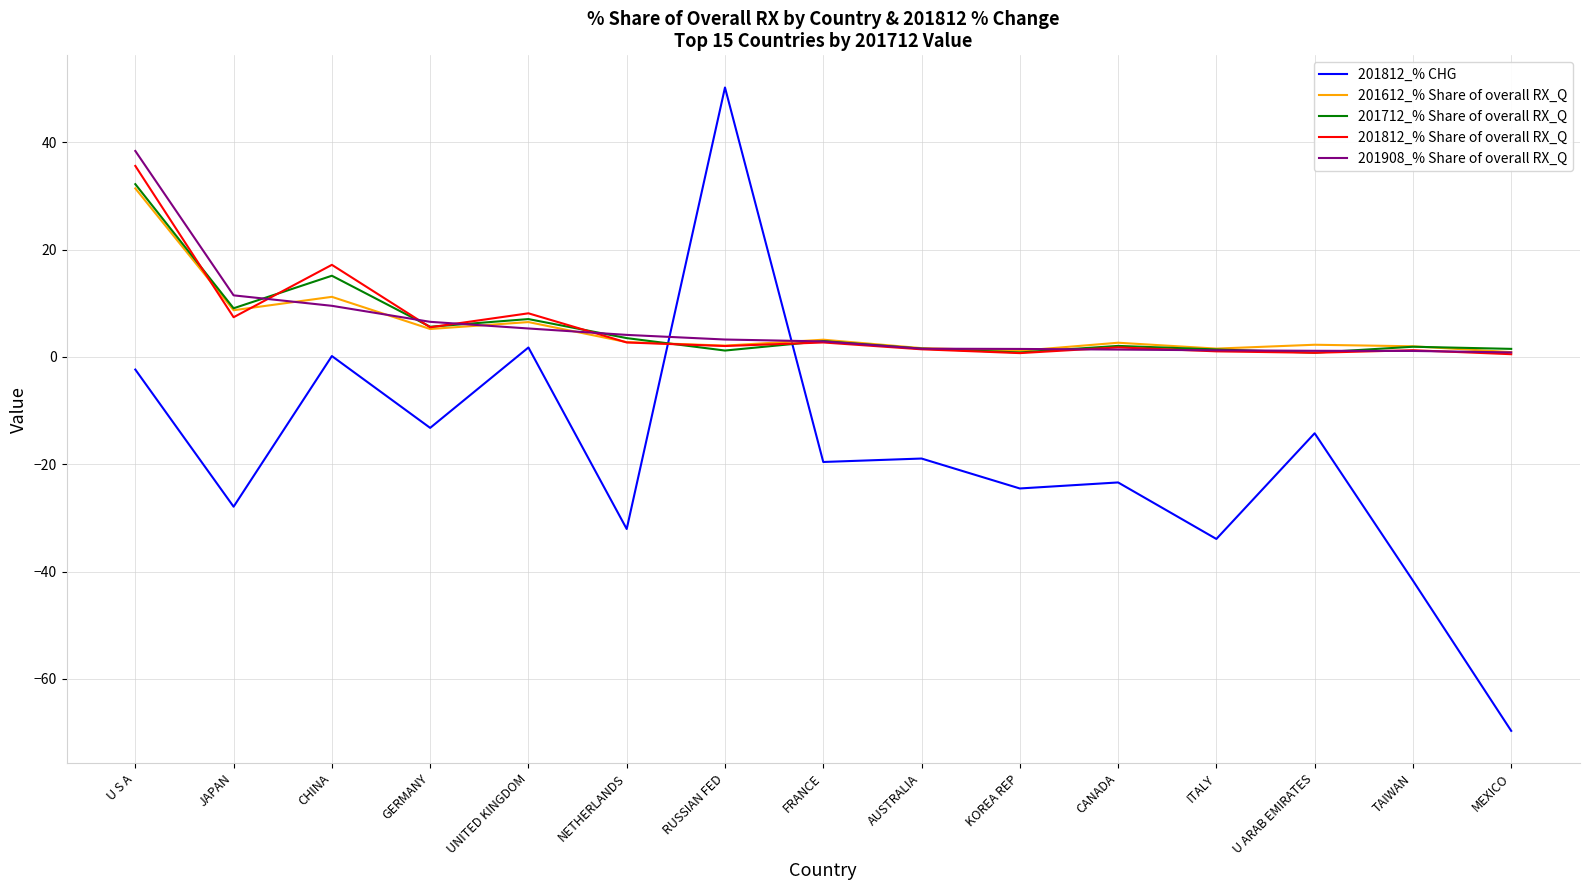

What is the sum of all 201812_% Share of overall RX_Q values?

88.9